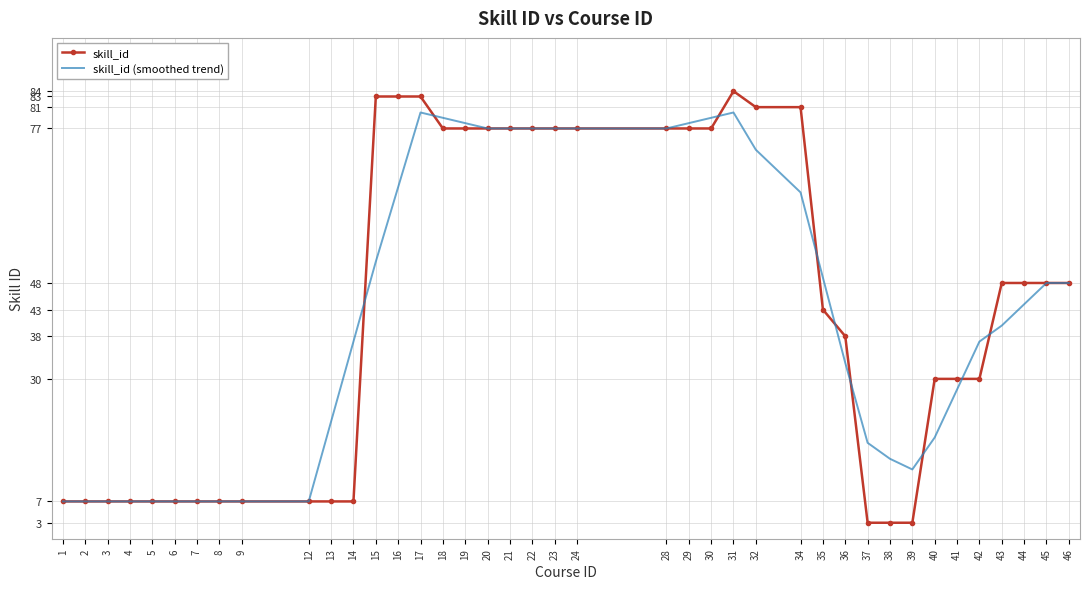

How many distinct data groups are displayed?

2